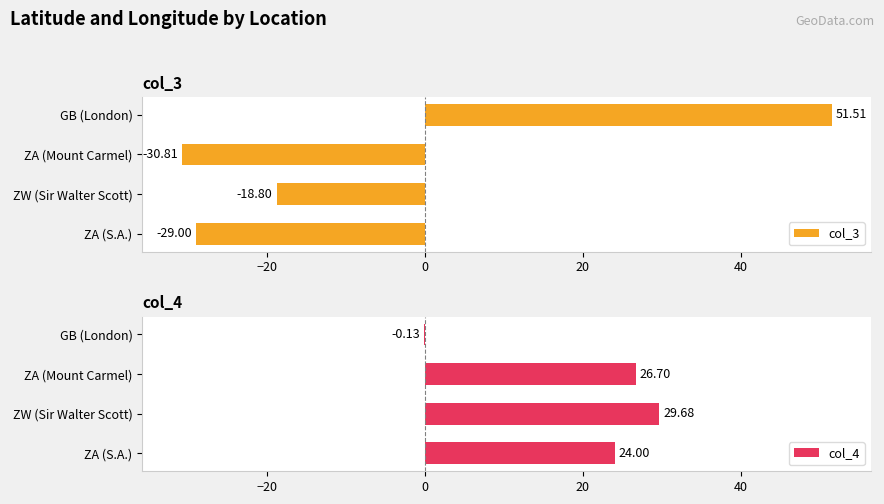

How many series are shown in this chart?

2